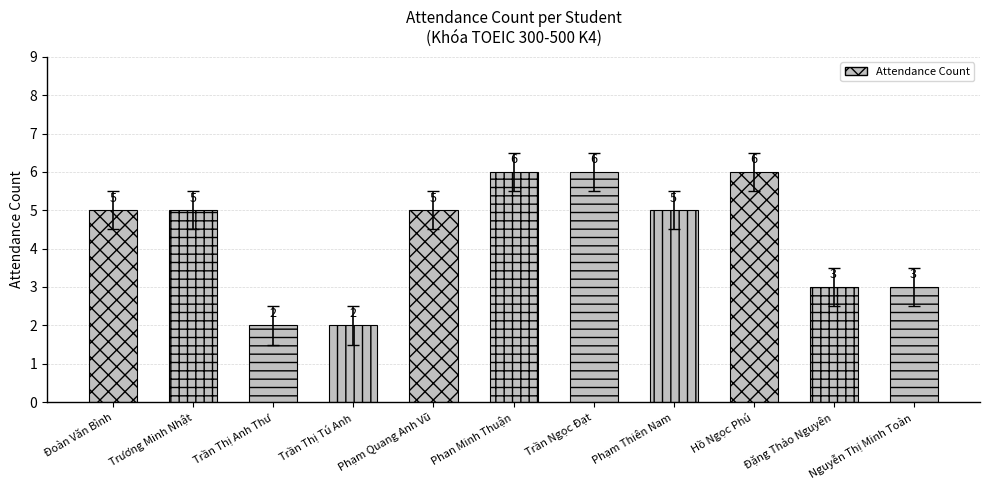

Rank the categories by value from lowest to highest.

Trần Thị Anh Thư, Trần Thị Tú Anh, Đặng Thảo Nguyên, Nguyễn Thị Minh Toàn, Đoàn Văn Bình, Trương Minh Nhật, Phạm Quang Anh Vũ, Phạm Thiên Nam, Phan Minh Thuận, Trần Ngọc Đạt, Hồ Ngọc Phú